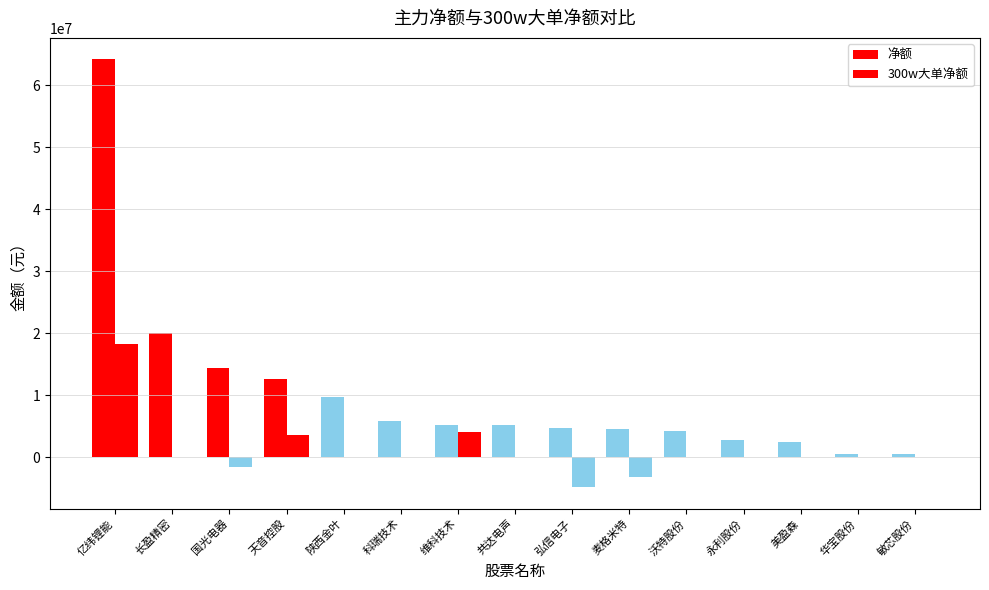

What is the difference between the maximum and minimum values in the 净额 series?

63750996